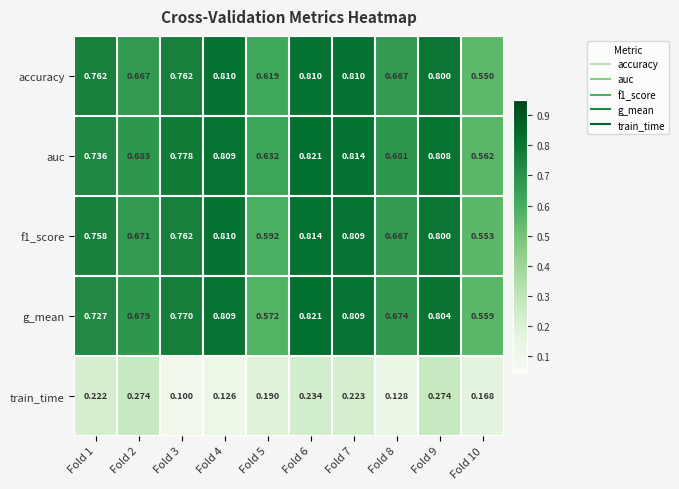

Which series has the largest range (max minus min)?

g_mean